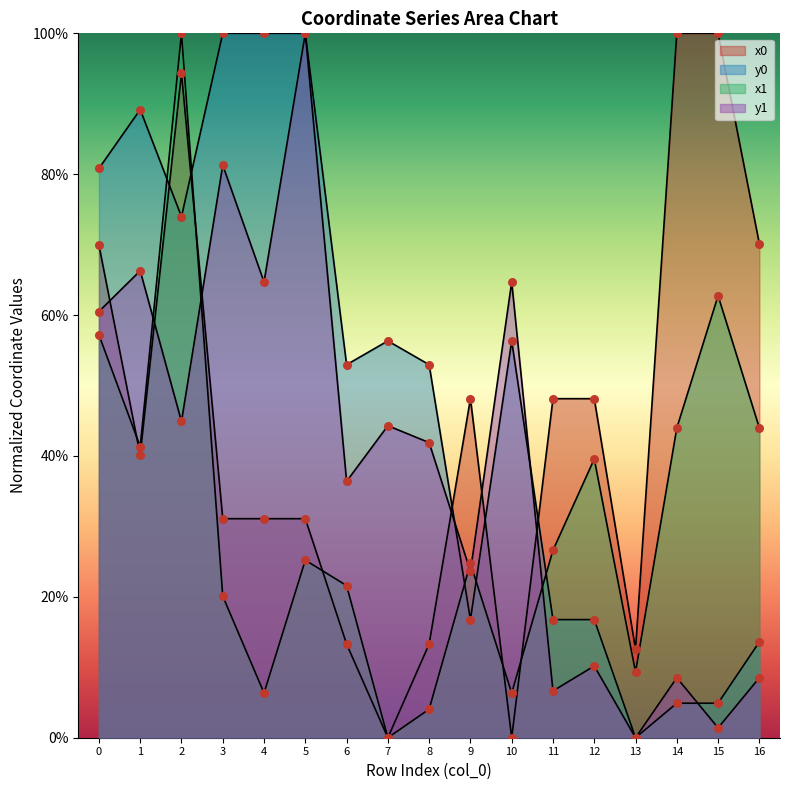

Which series contains the highest Y value?

x0